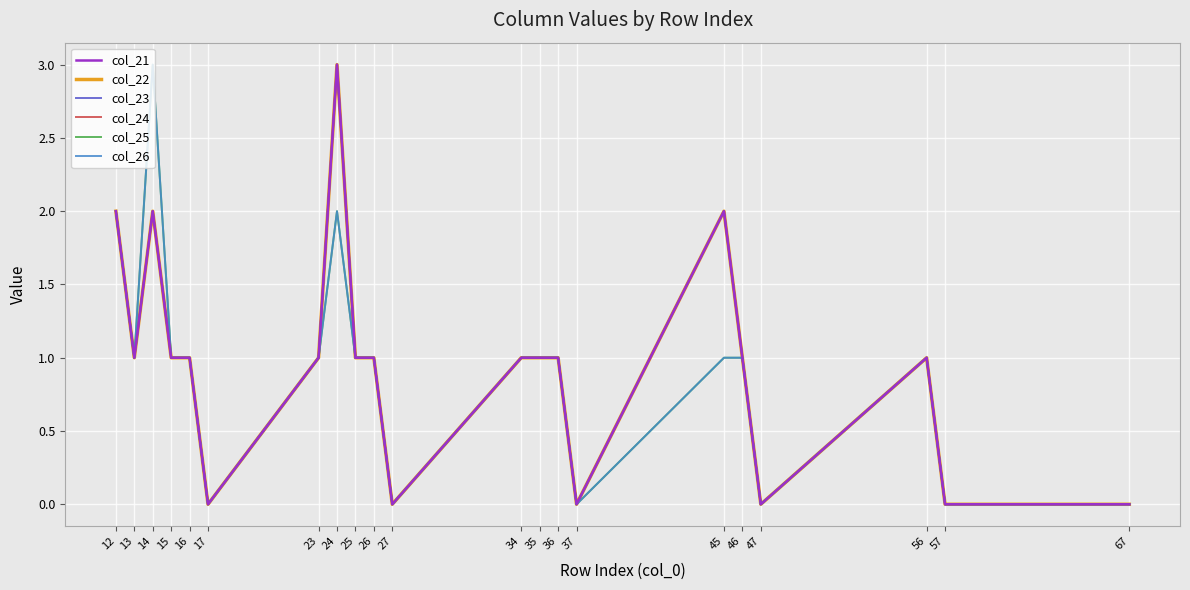

Does the chart display data point markers on the line(s)?

No